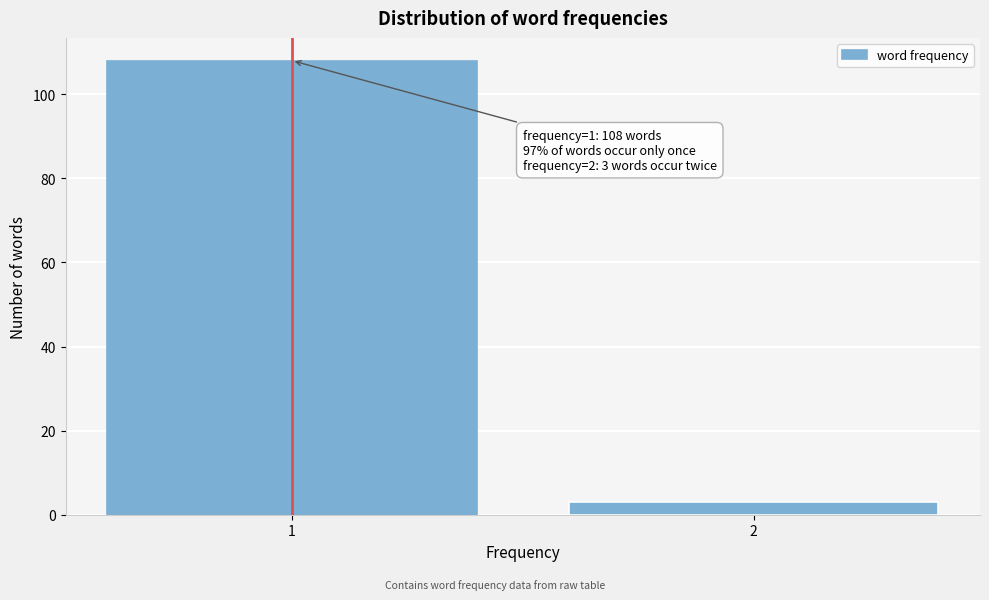

Reading right to left, transcribe all the data shown in this chart.

3	108